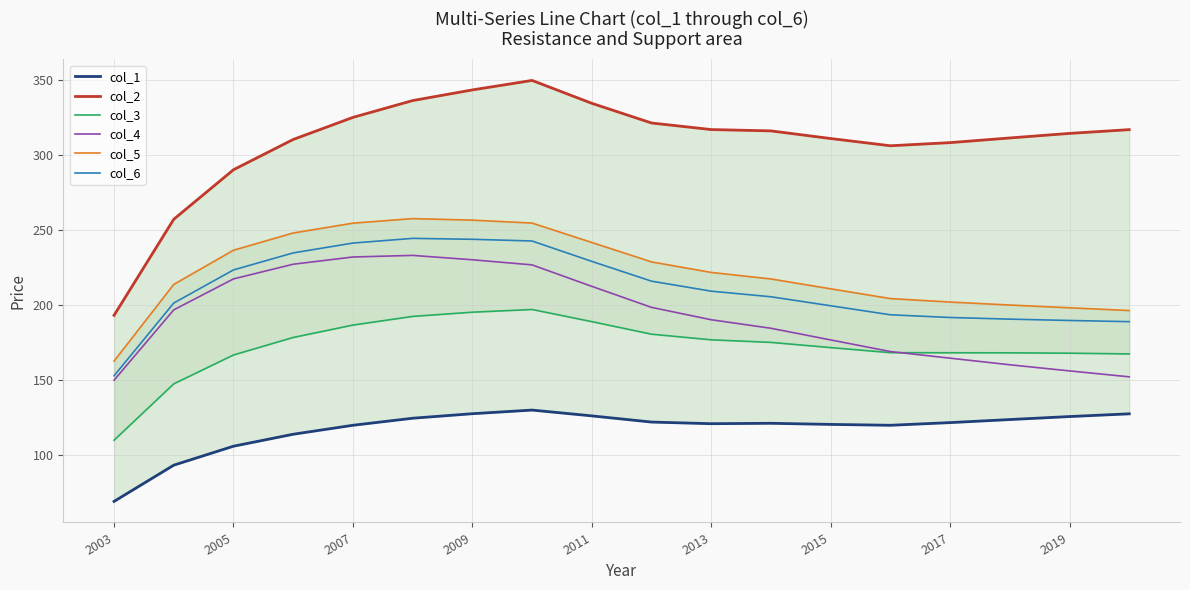

Which series has the largest total across all categories?

col_2